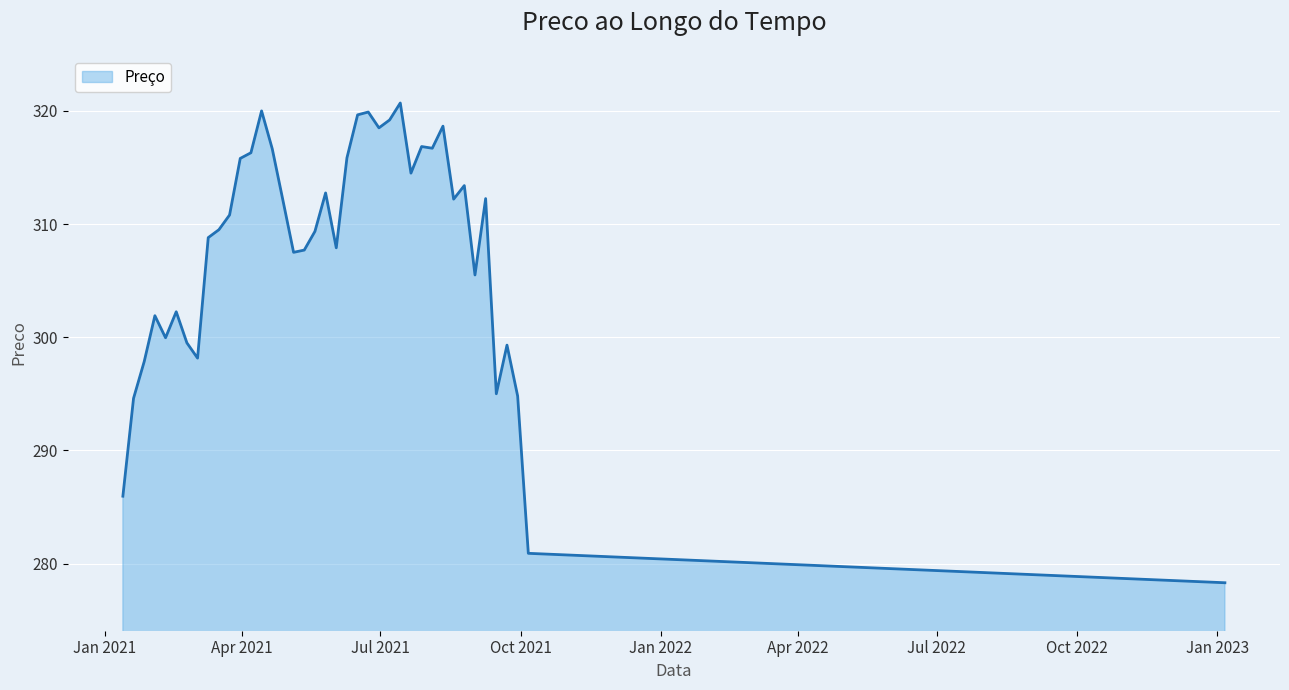

What is the difference between the maximum and minimum values?

42.4